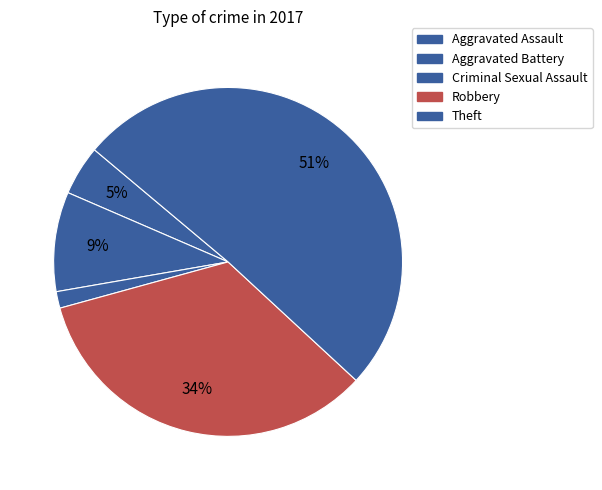

Which category accounts for the majority?

Theft